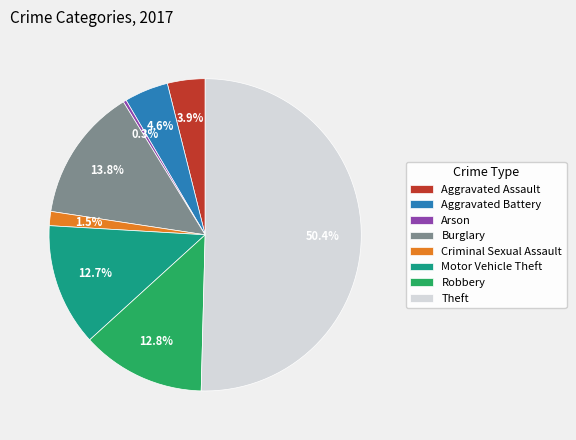

True or false: Theft accounts for 50% of the total.

True